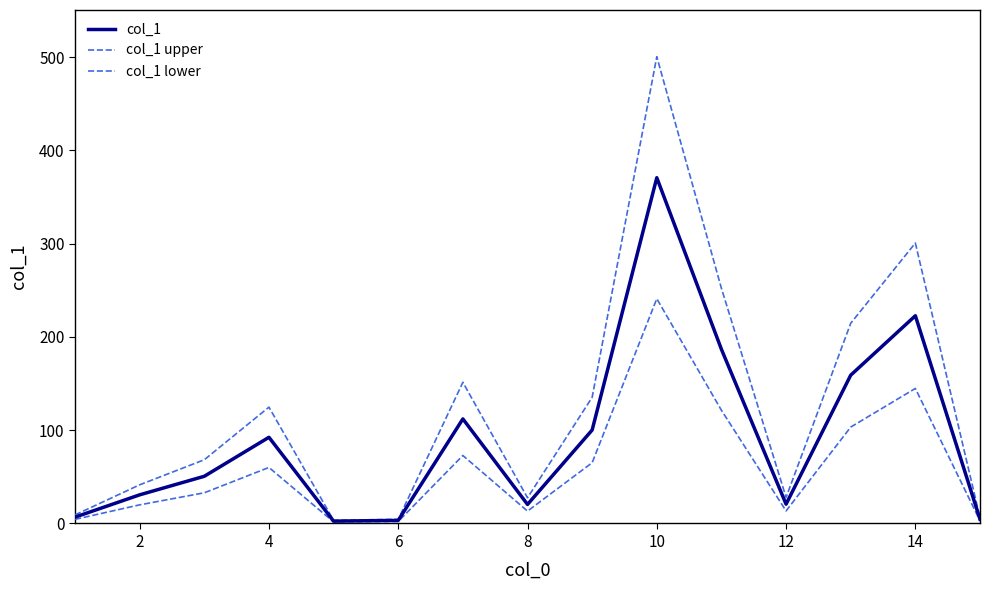

Rank the series by their average value, from highest to lowest.

col_1 upper, col_1, col_1 lower